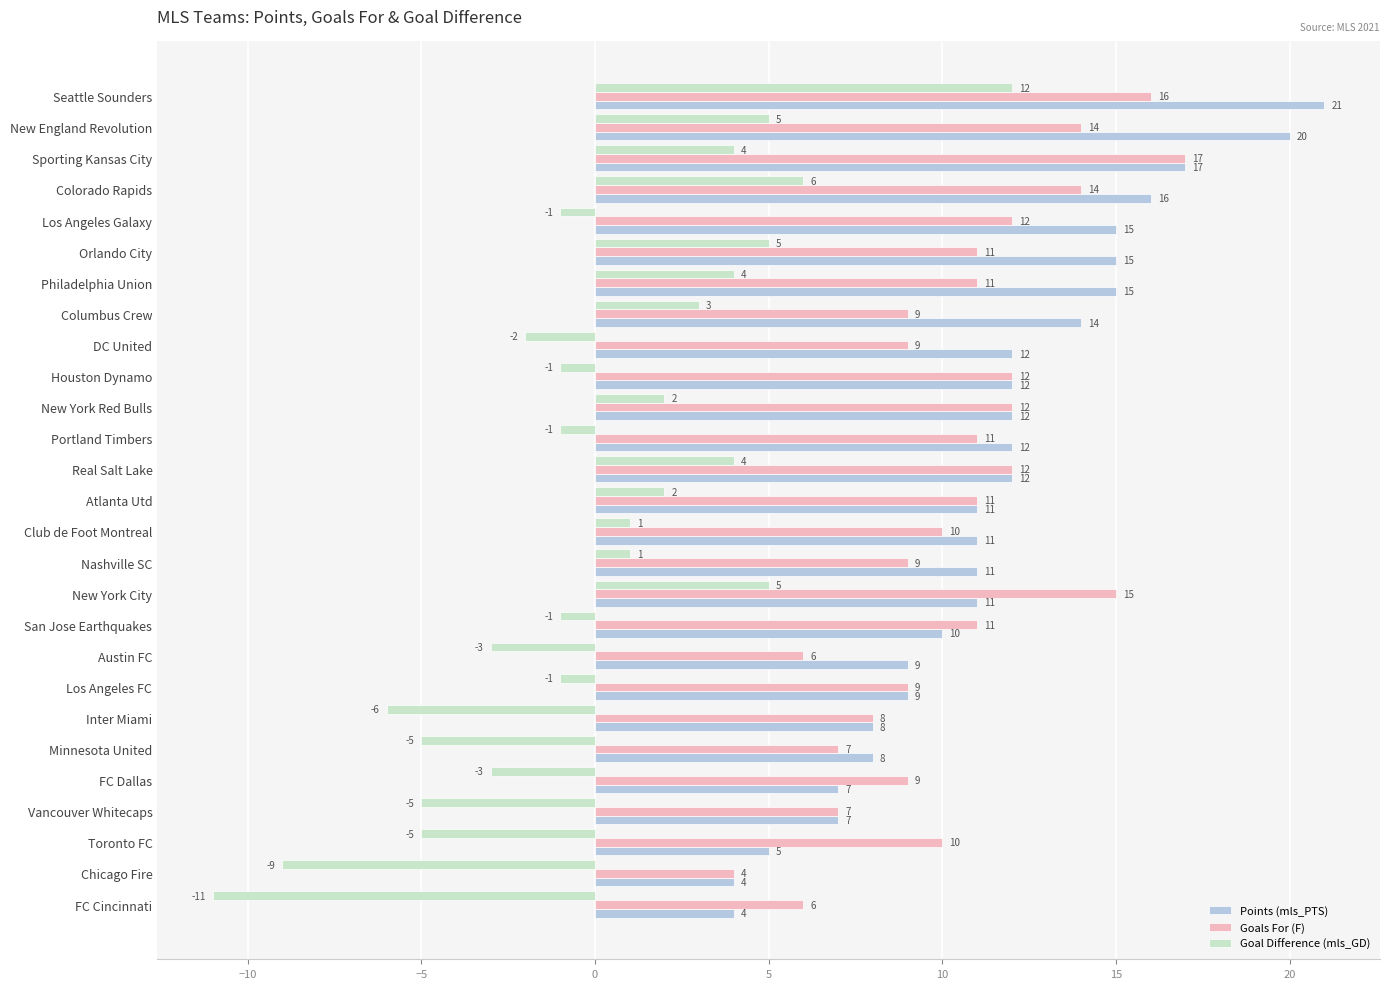

Is the value of Points (mls_PTS) at FC Cincinnati greater than the value of Goal Difference (mls_GD) at Columbus Crew?

Yes